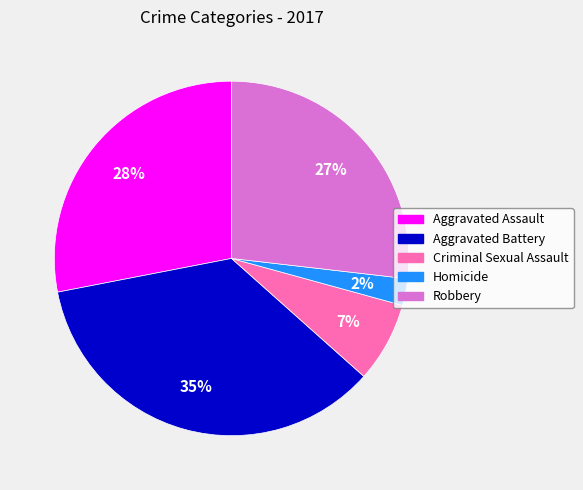

Count the number of slices in the pie.

5